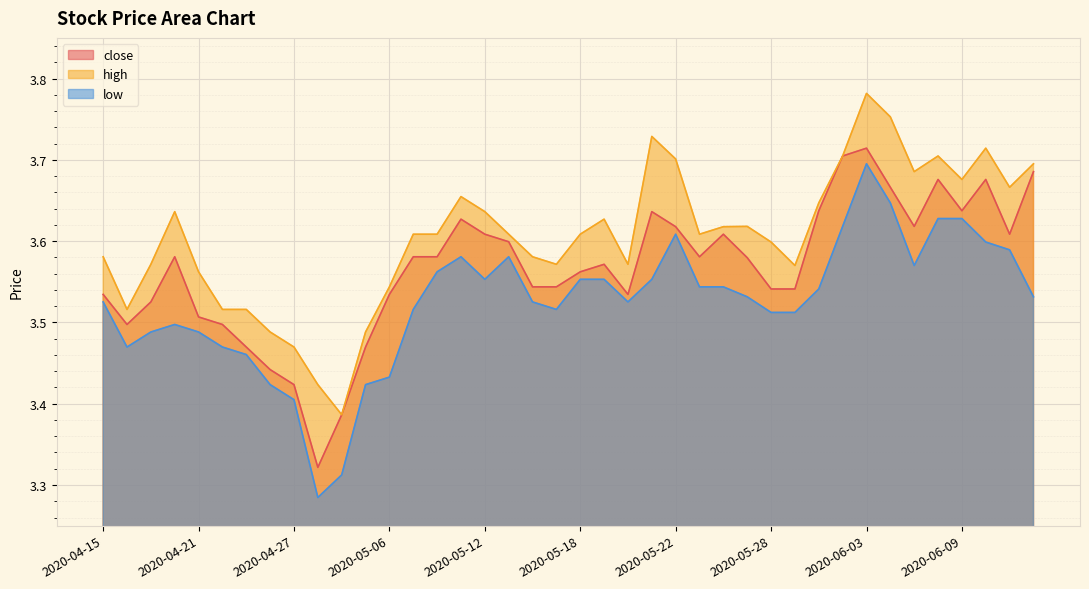

Which series has the widest spread of values?

low